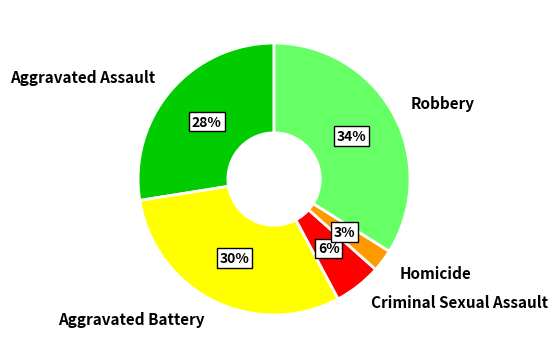

To the nearest percent, what is the difference between the Aggravated Assault and Homicide slice percentages?

25%